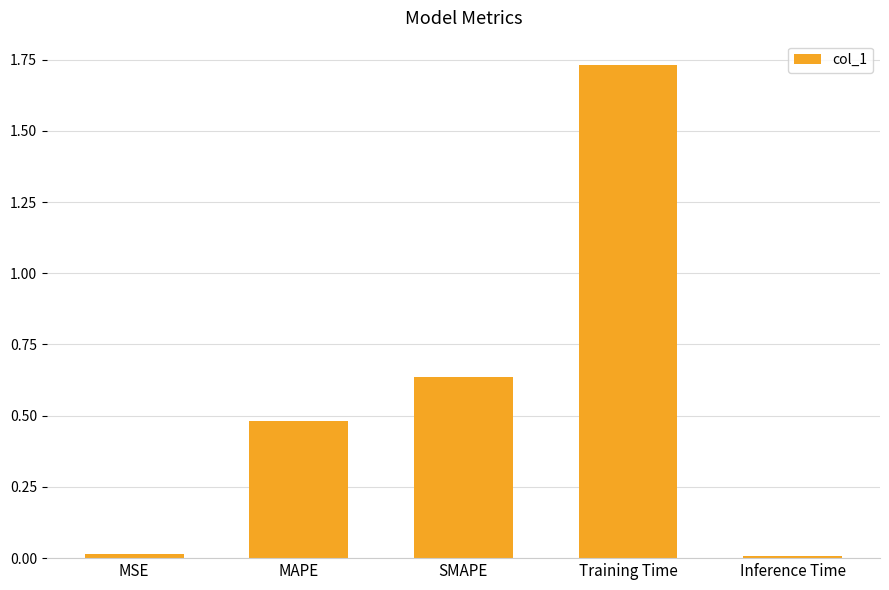

True or false: the data shows 0.0 at MSE.

True